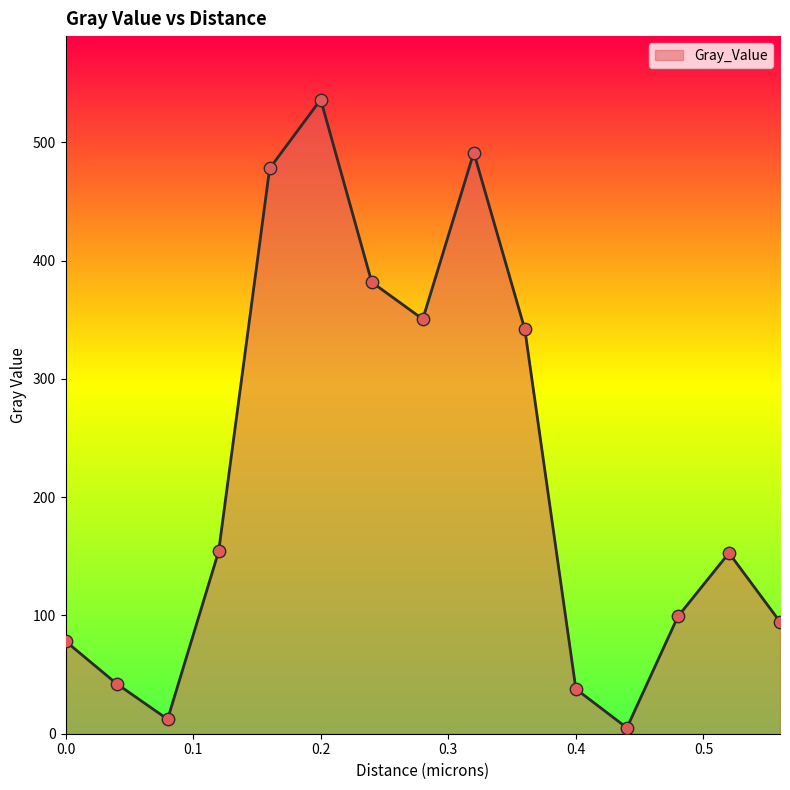

What is the difference between the maximum and minimum values?

531.2